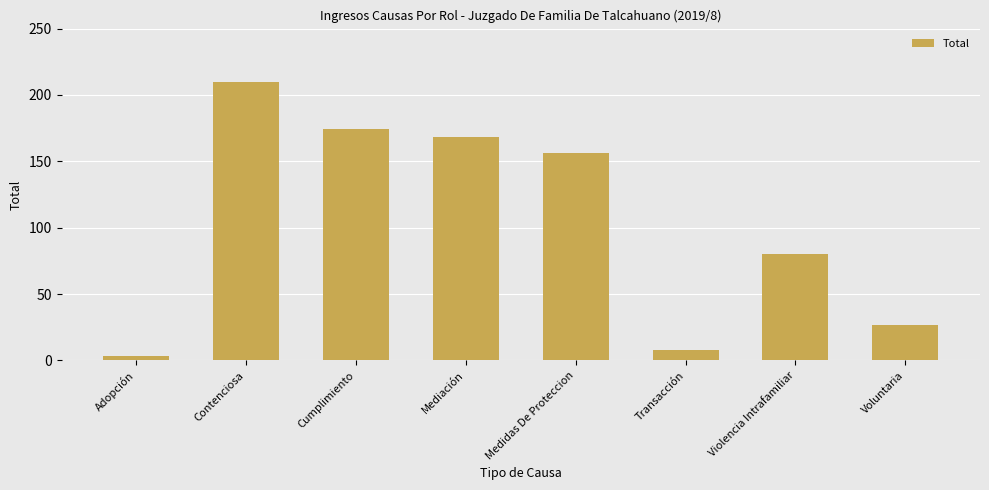

Reading left to right, list all the values displayed in this chart.

Adopción=3	Contenciosa=210	Cumplimiento=174	Mediación=168	Medidas De Proteccion=156	Transacción=8	Violencia Intrafamiliar=80	Voluntaria=27